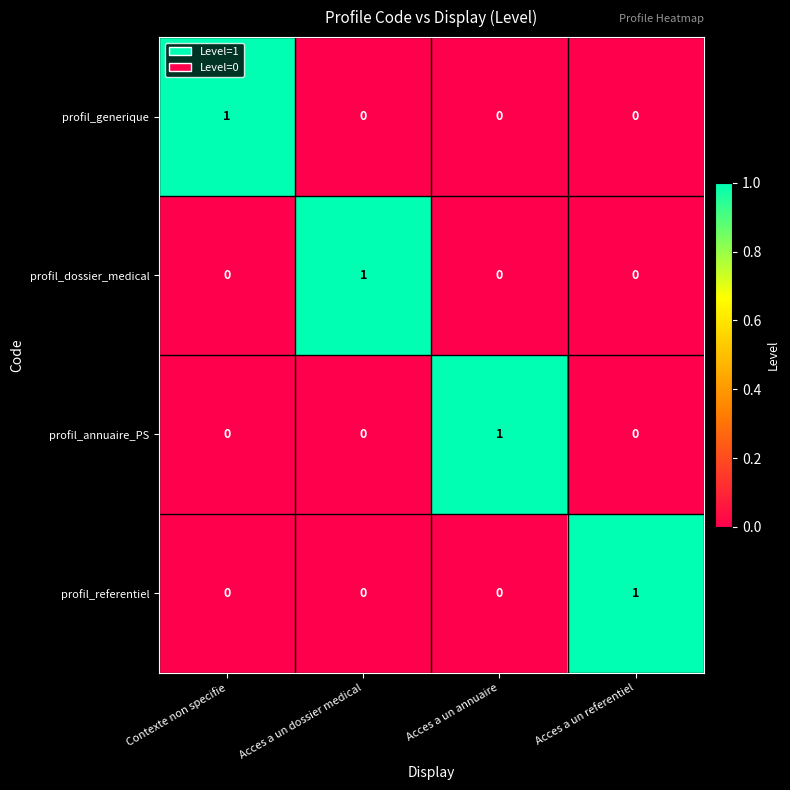

Reading left to right, list all the values displayed in this chart.

profil_generique: Contexte non specifie=1	Acces a un dossier medical=0	Acces a un annuaire=0	Acces a un referentiel=0
profil_dossier_medical: Contexte non specifie=0	Acces a un dossier medical=1	Acces a un annuaire=0	Acces a un referentiel=0
profil_annuaire_PS: Contexte non specifie=0	Acces a un dossier medical=0	Acces a un annuaire=1	Acces a un referentiel=0
profil_referentiel: Contexte non specifie=0	Acces a un dossier medical=0	Acces a un annuaire=0	Acces a un referentiel=1